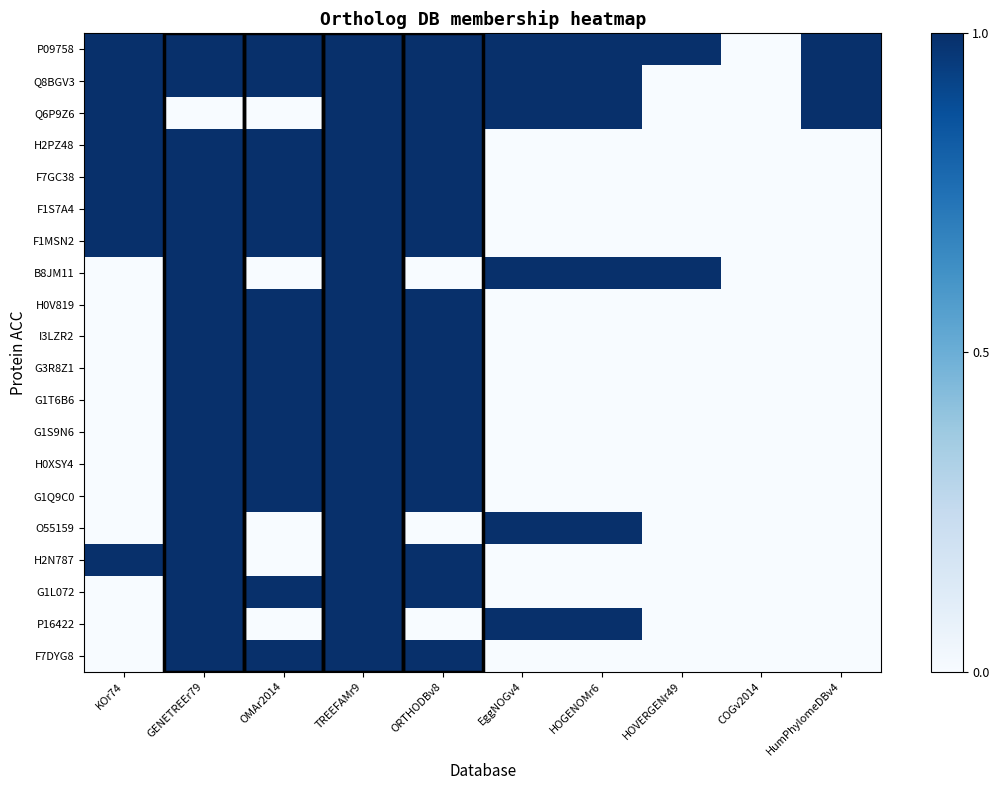

What is the total value across all series at HOVERGENr49?

2